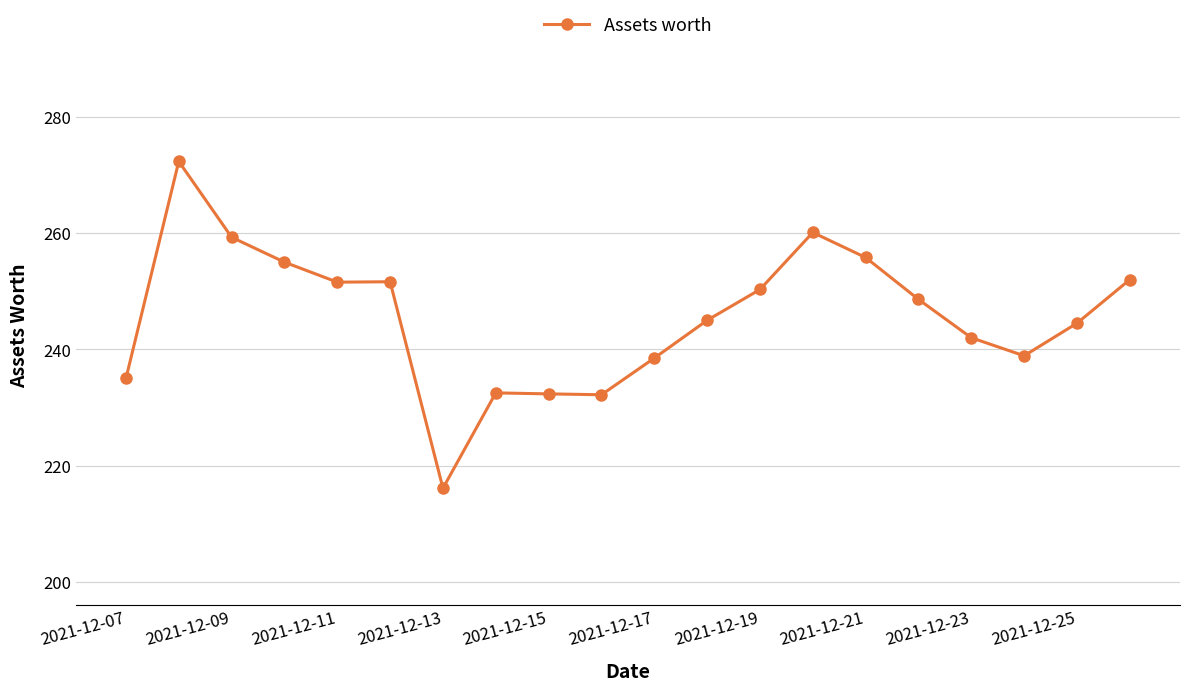

What is the difference between the maximum and minimum values?

56.2